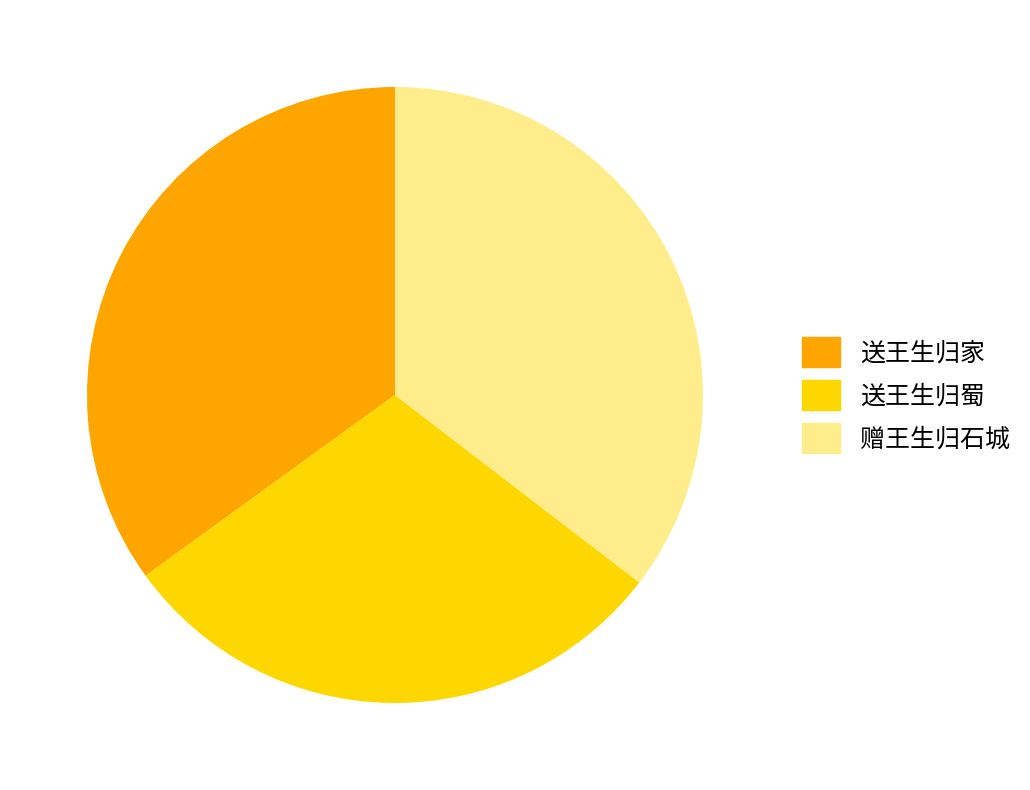

Does 送王生归家 represent more than half of the total?

No